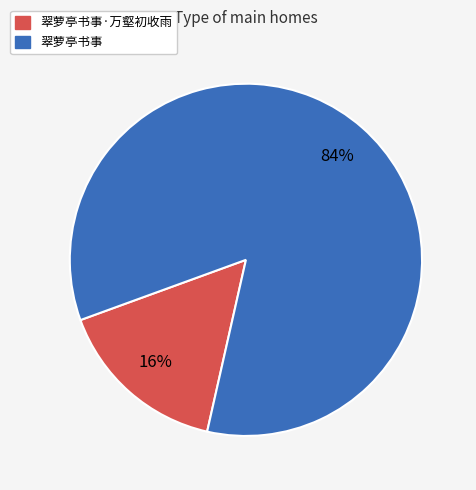

To the nearest percent, what is the difference between the largest and smallest slice percentages?

68%